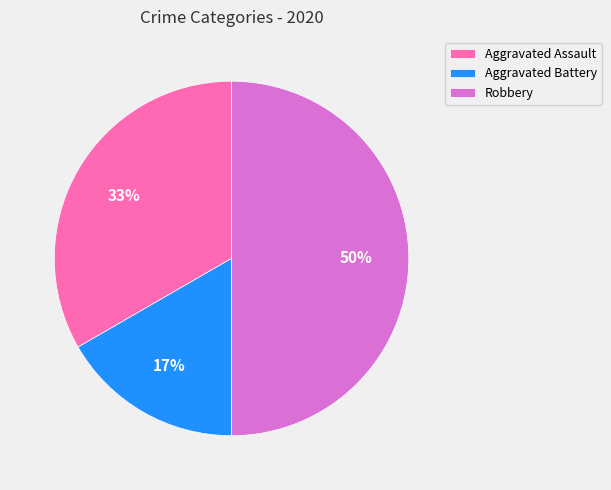

Is the sum of Robbery and Aggravated Assault greater than half?

Yes